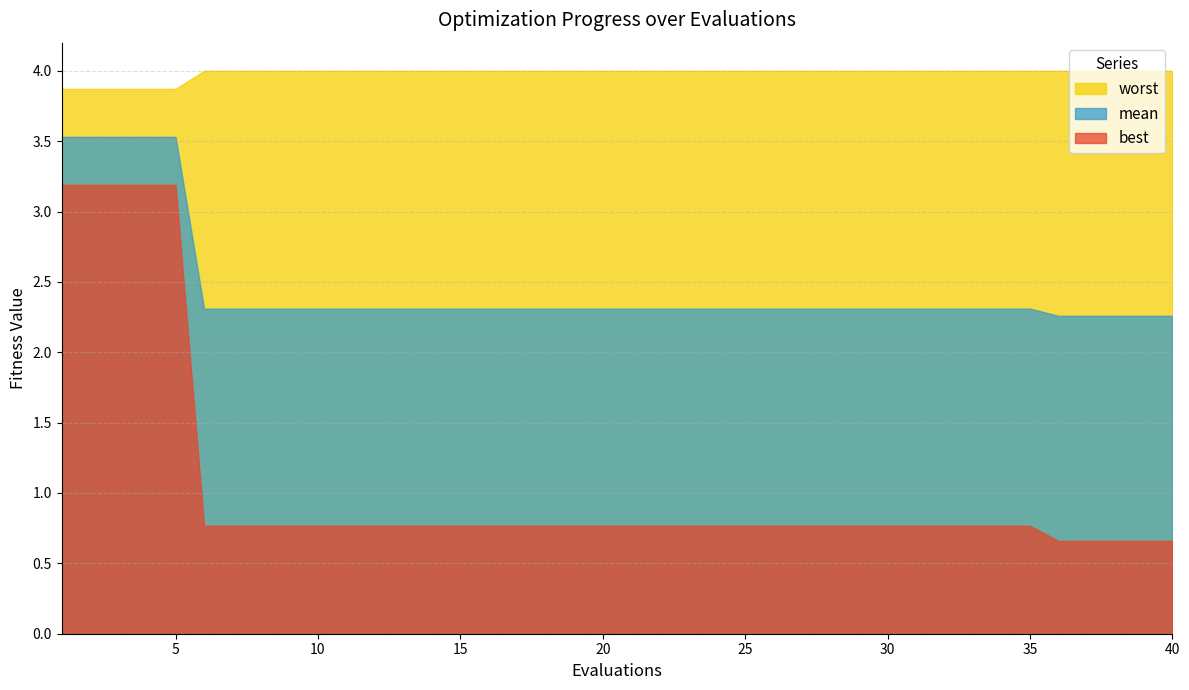

What is the difference between the highest and lowest values at 14?

3.2